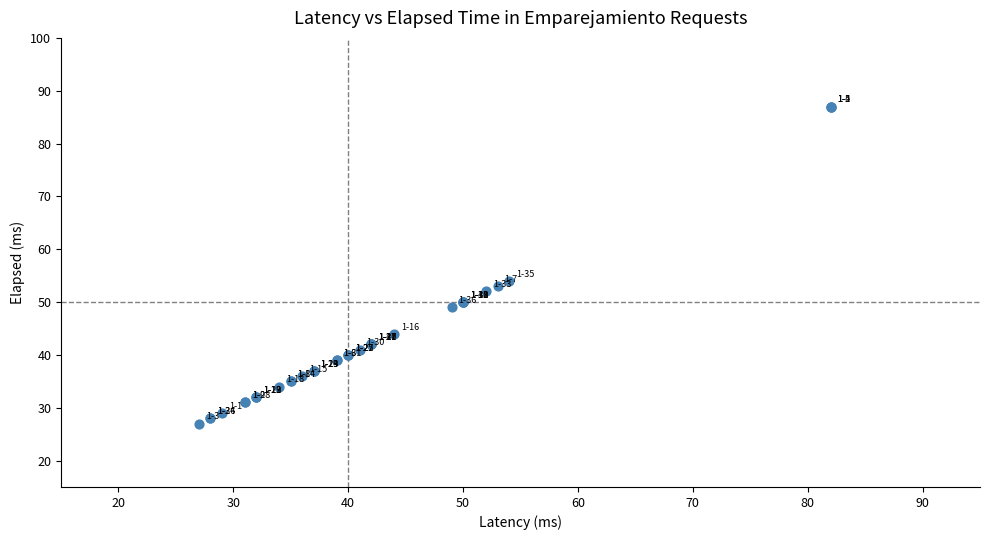

What Y value in the scatter plot is closest to 57?

54